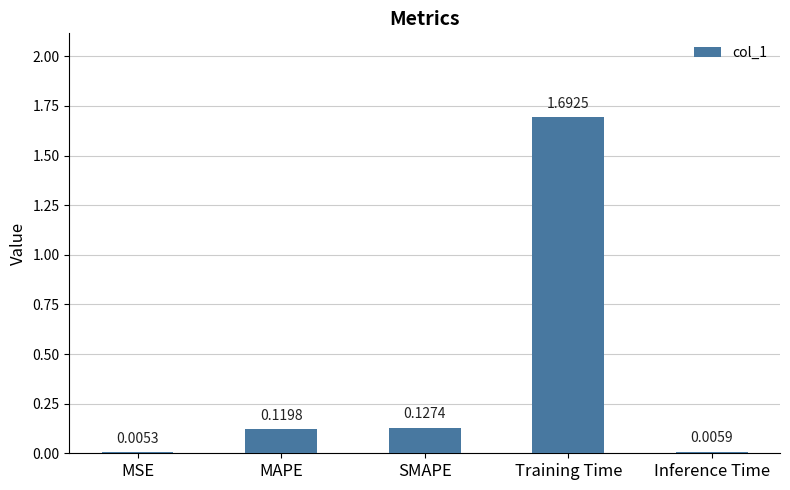

At which label is the value closest to 0?

MSE